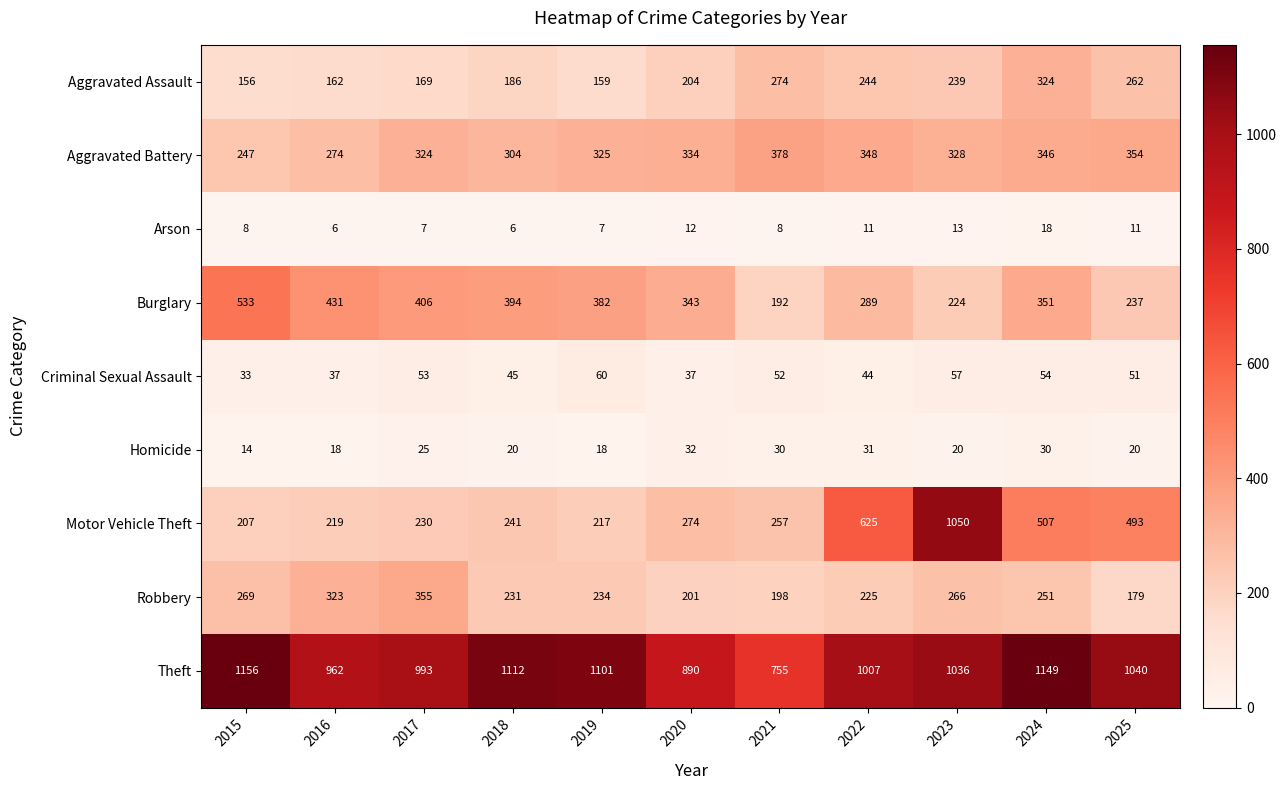

How many distinct data groups are displayed?

9